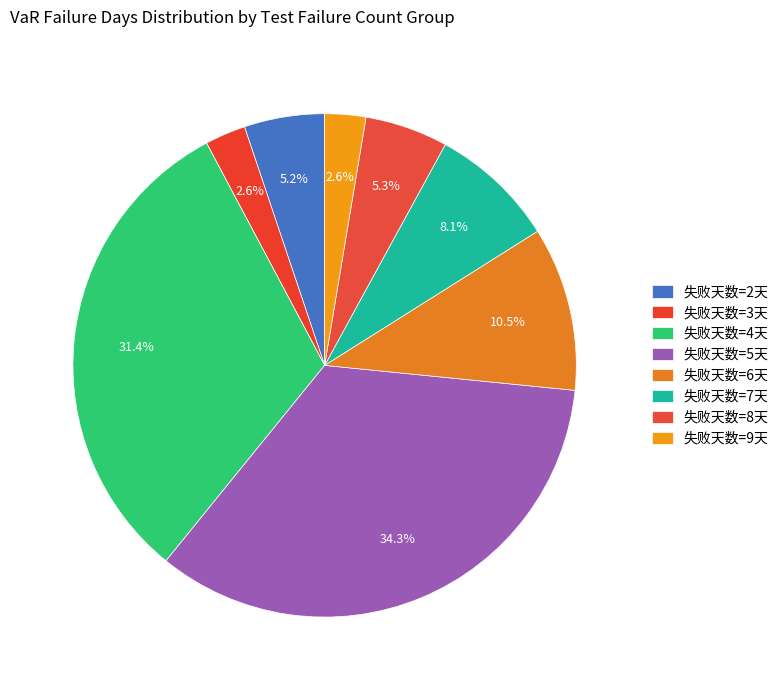

Count the number of slices in the pie.

8